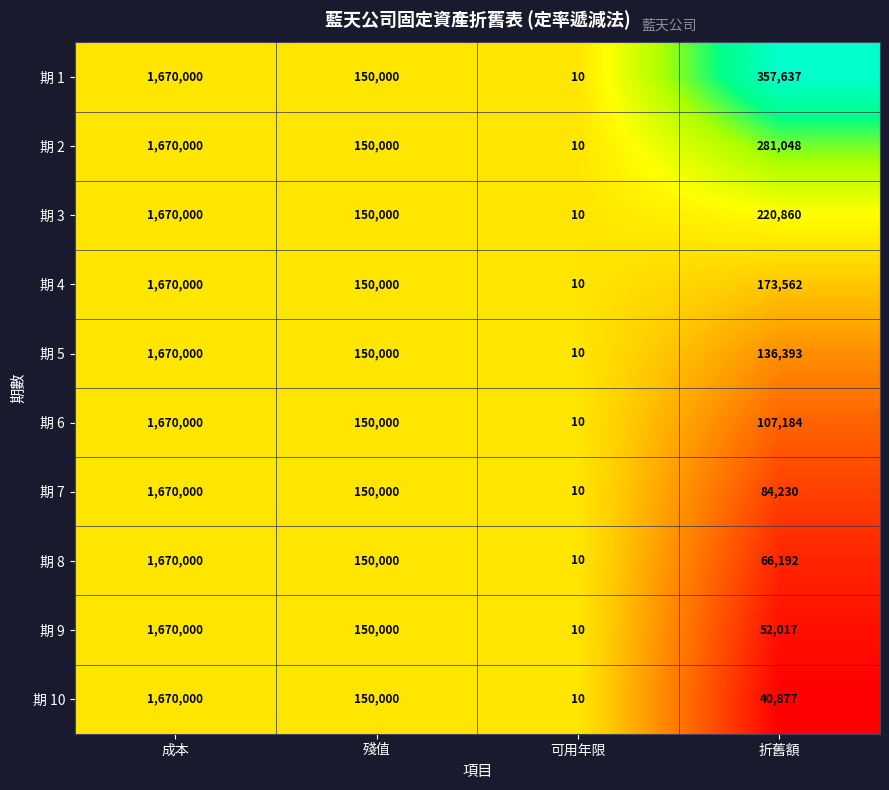

Between 成本 and 折舊額, which series saw the biggest shift?

期 10